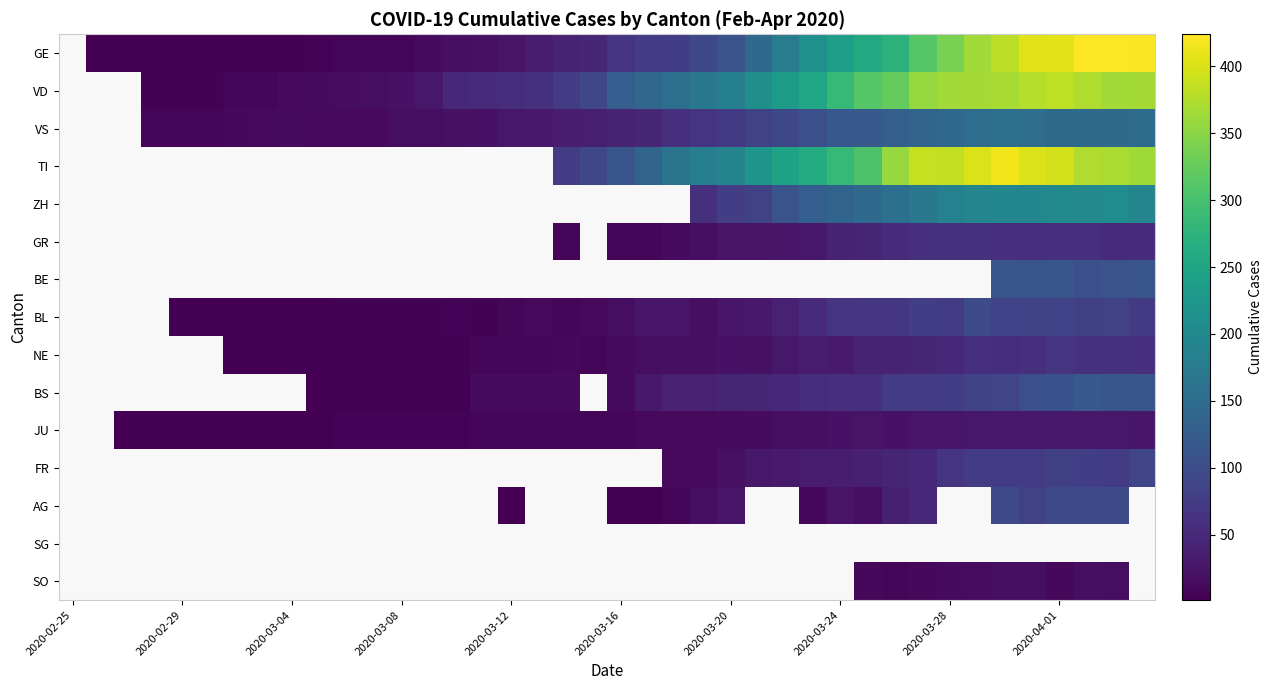

True or false: BS has a value of 18.3 at 2020-03-28.

False